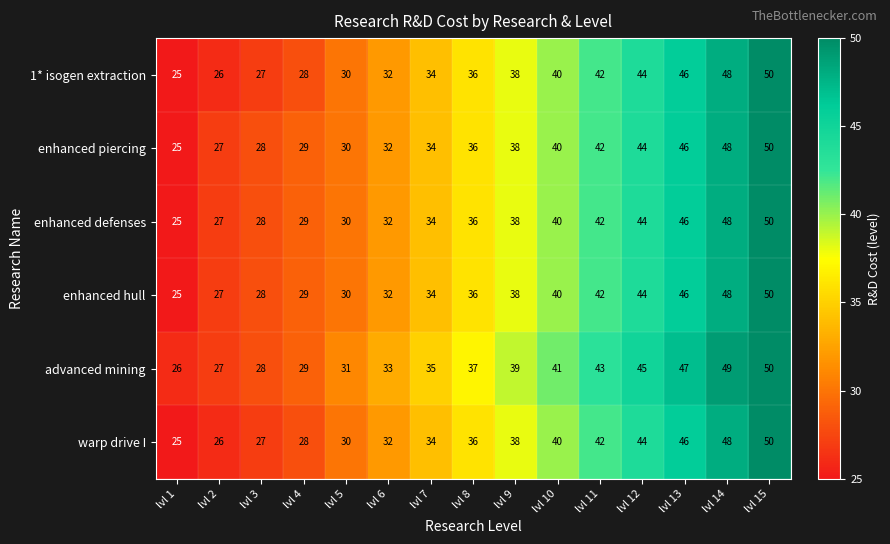

At which category is the sum across all series the highest?

lvl 15